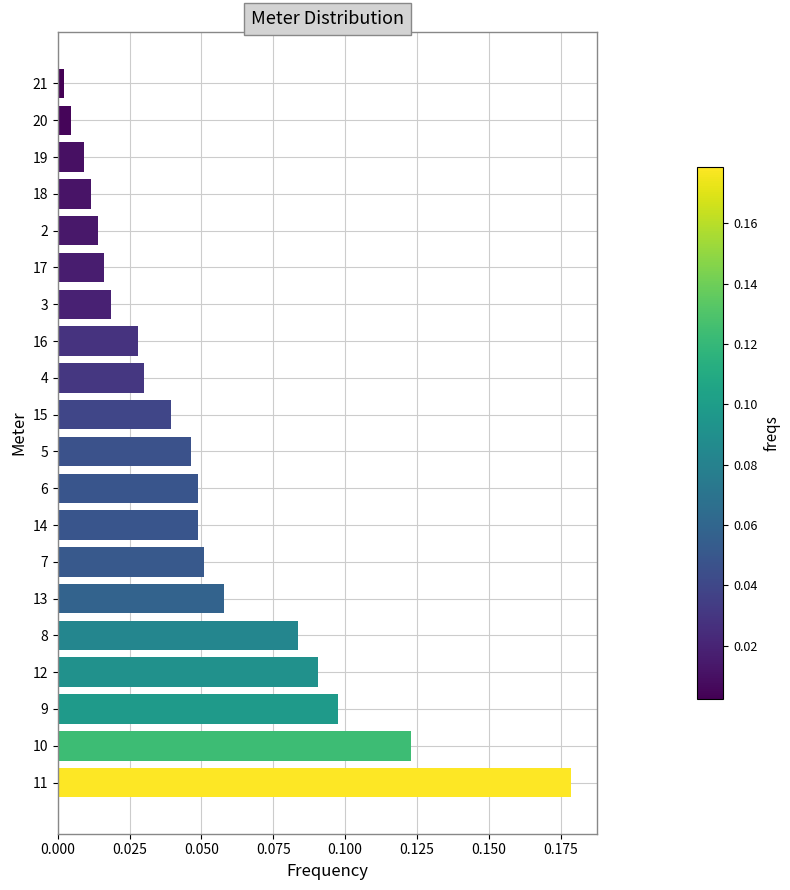

Which has a higher value, 15 or 16?

15